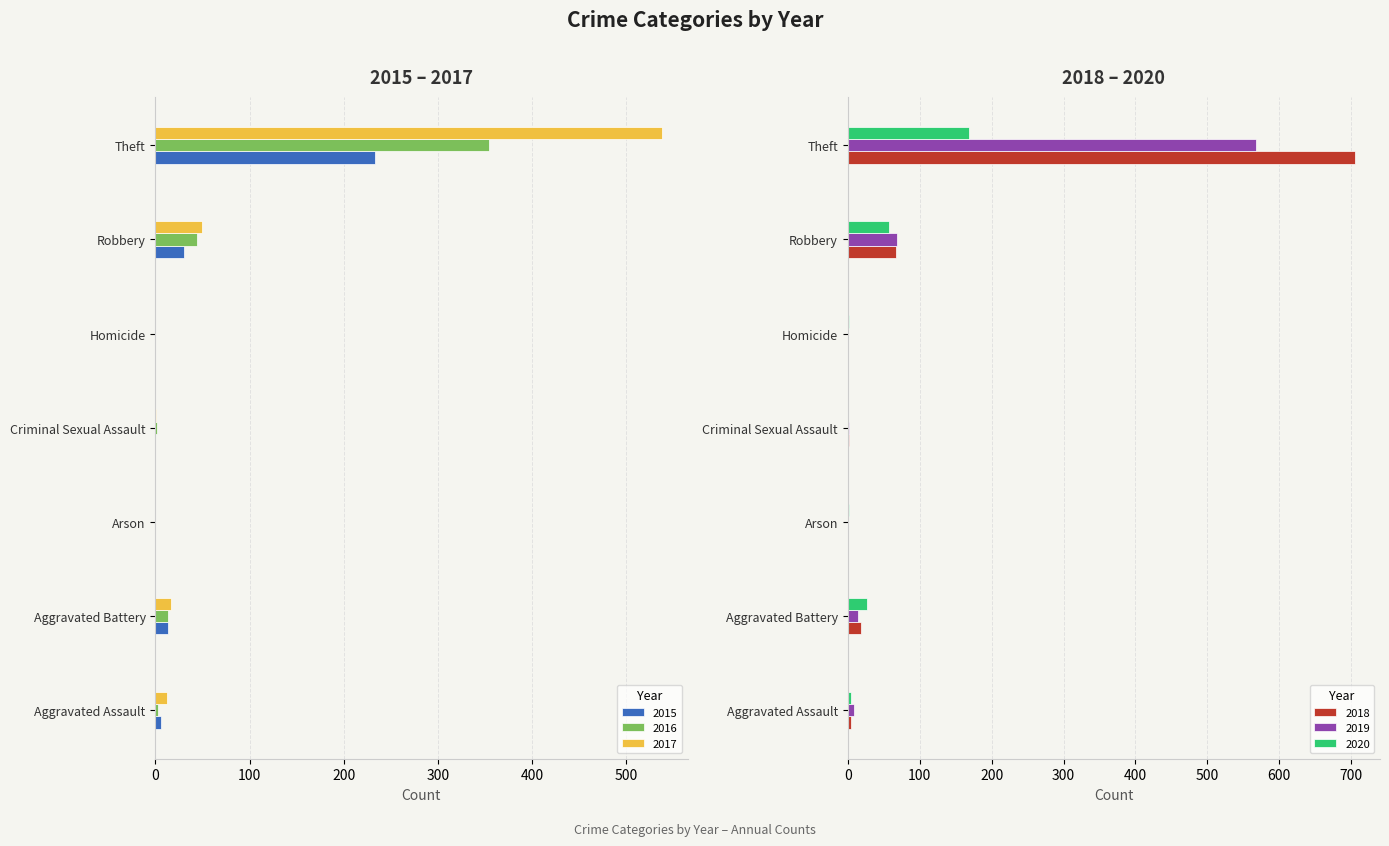

What is the label of the 3rd bar from the right?

Homicide